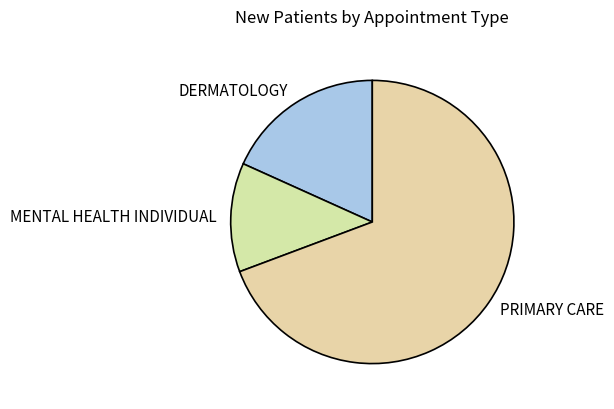

Which category has the smallest portion of the pie?

MENTAL HEALTH INDIVIDUAL